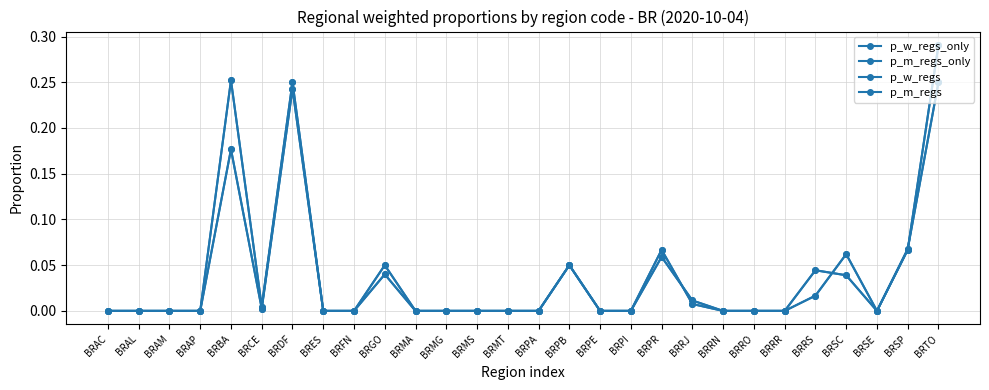

Reading left to right, transcribe all the data shown in this chart.

p_w_regs_only: BRAC=0.0	BRAL=0.0	BRAM=0.0	BRAP=0.0	BRBA=0.3	BRCE=0.0	BRDF=0.2	BRES=0.0	BRFN=0.0	BRGO=0.0	BRMA=0.0	BRMG=0.0	BRMS=0.0	BRMT=0.0	BRPA=0.0	BRPB=0.1	BRPE=0.0	BRPI=0.0	BRPR=0.1	BRRJ=0.0	BRRN=0.0	BRRO=0.0	BRRR=0.0	BRRS=0.0	BRSC=0.0	BRSE=0.0	BRSP=0.1	BRTO=0.3
p_m_regs_only: BRAC=0.0	BRAL=0.0	BRAM=0.0	BRAP=0.0	BRBA=0.2	BRCE=0.0	BRDF=0.2	BRES=0.0	BRFN=0.0	BRGO=0.1	BRMA=0.0	BRMG=0.0	BRMS=0.0	BRMT=0.0	BRPA=0.0	BRPB=0.1	BRPE=0.0	BRPI=0.0	BRPR=0.1	BRRJ=0.0	BRRN=0.0	BRRO=0.0	BRRR=0.0	BRRS=0.0	BRSC=0.1	BRSE=0.0	BRSP=0.1	BRTO=0.2
p_w_regs: BRAC=0.0	BRAL=0.0	BRAM=0.0	BRAP=0.0	BRBA=0.3	BRCE=0.0	BRDF=0.2	BRES=0.0	BRFN=0.0	BRGO=0.0	BRMA=0.0	BRMG=0.0	BRMS=0.0	BRMT=0.0	BRPA=0.0	BRPB=0.1	BRPE=0.0	BRPI=0.0	BRPR=0.1	BRRJ=0.0	BRRN=0.0	BRRO=0.0	BRRR=0.0	BRRS=0.0	BRSC=0.0	BRSE=0.0	BRSP=0.1	BRTO=0.3
p_m_regs: BRAC=0.0	BRAL=0.0	BRAM=0.0	BRAP=0.0	BRBA=0.2	BRCE=0.0	BRDF=0.2	BRES=0.0	BRFN=0.0	BRGO=0.1	BRMA=0.0	BRMG=0.0	BRMS=0.0	BRMT=0.0	BRPA=0.0	BRPB=0.1	BRPE=0.0	BRPI=0.0	BRPR=0.1	BRRJ=0.0	BRRN=0.0	BRRO=0.0	BRRR=0.0	BRRS=0.0	BRSC=0.1	BRSE=0.0	BRSP=0.1	BRTO=0.2